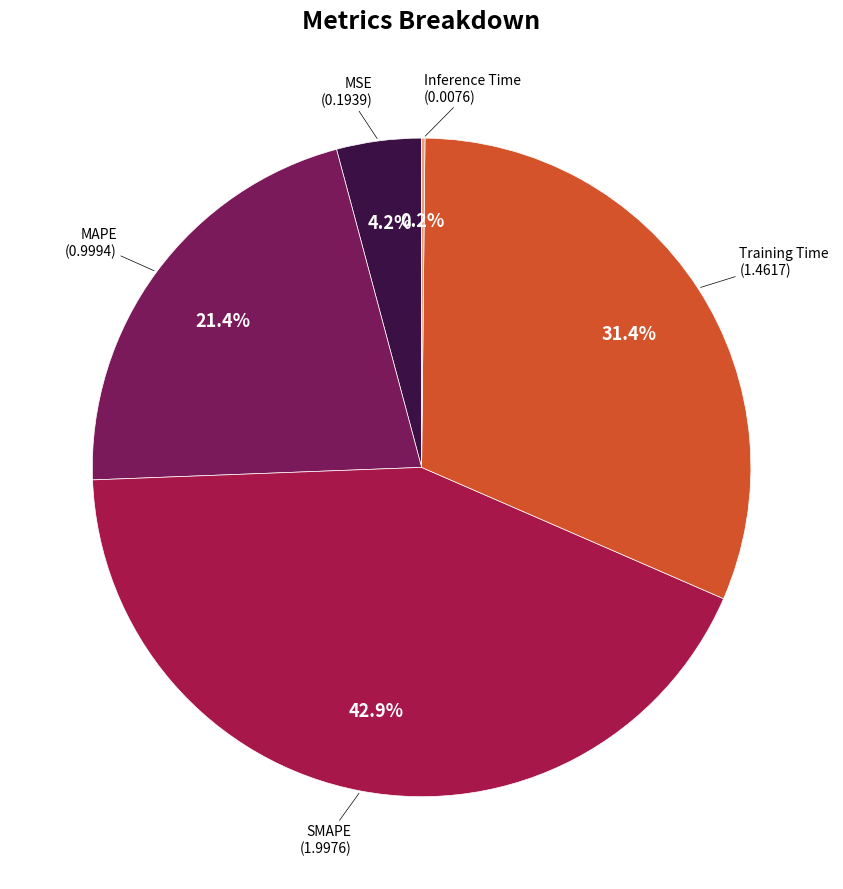

Does any single category account for the majority?

No